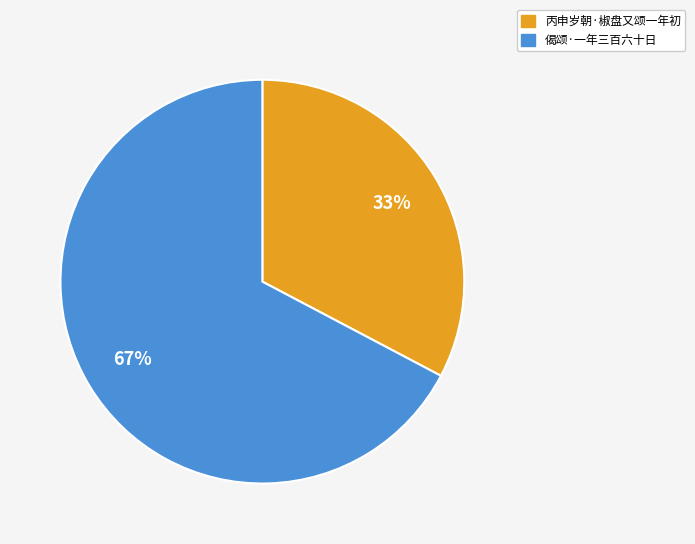

Is 偈颂·一年三百六十日 the majority of the pie?

Yes